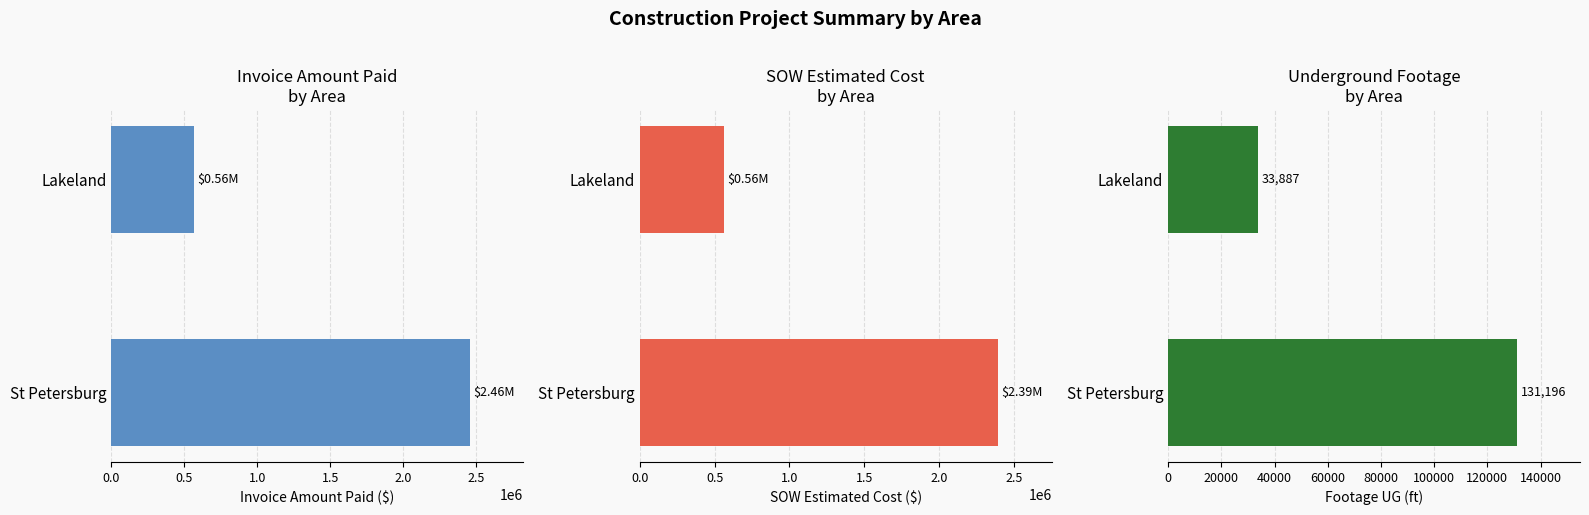

Does the chart contain any negative values?

No